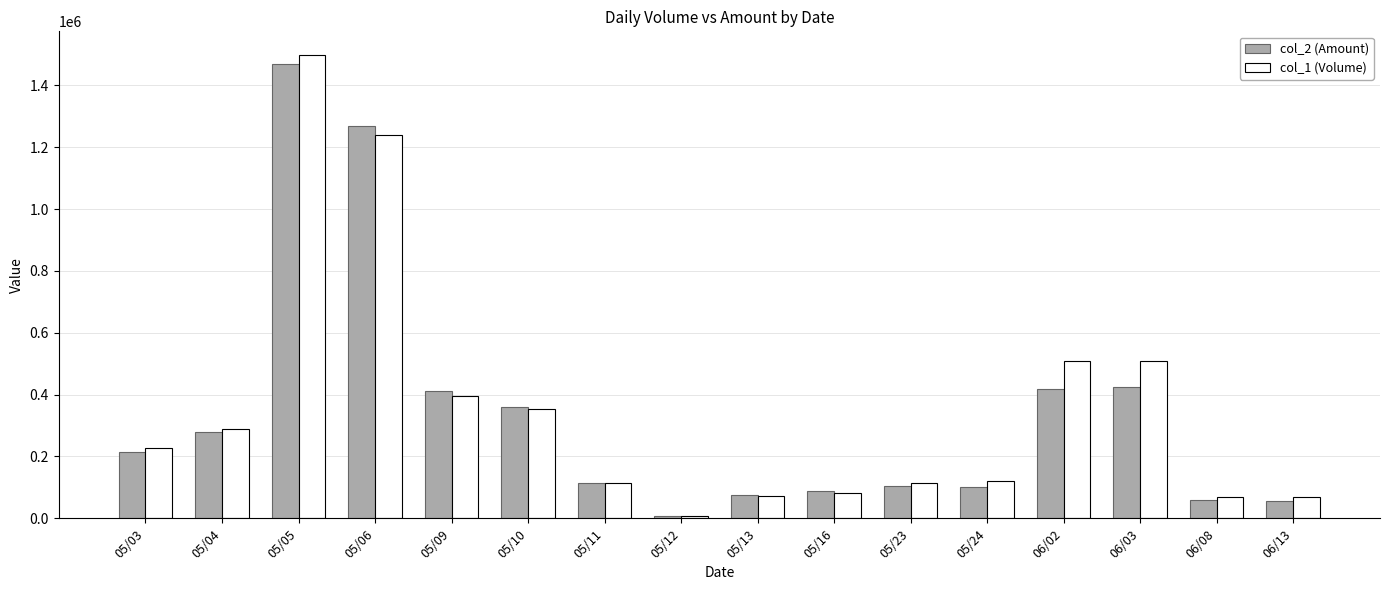

How many series are shown in this chart?

2